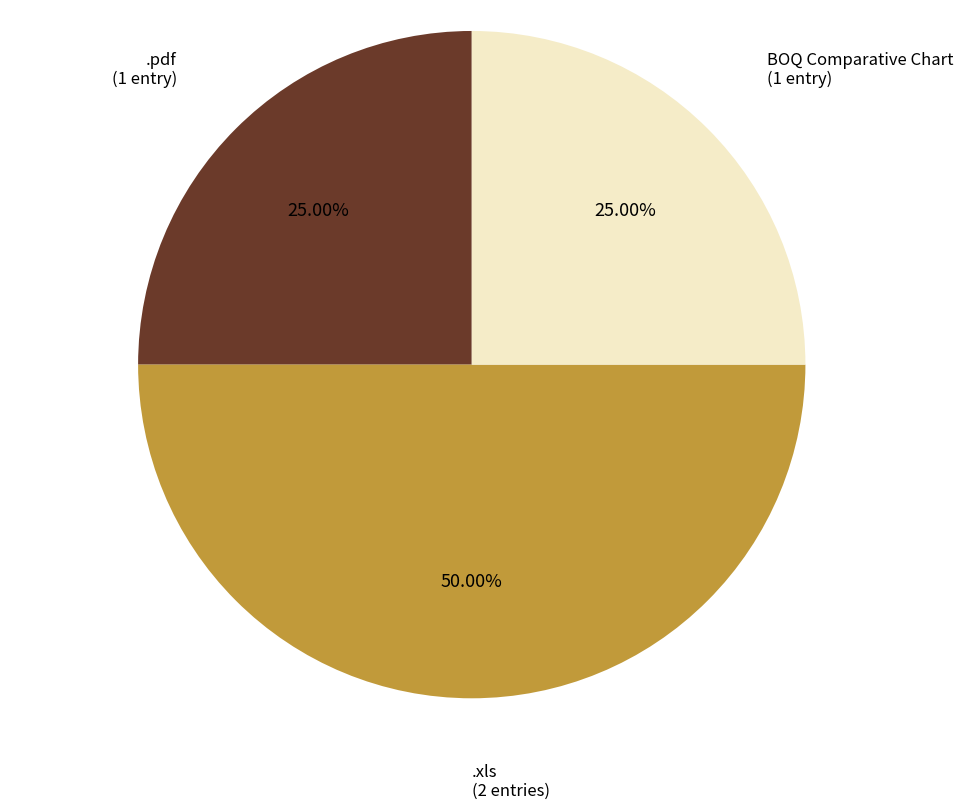

Count the number of slices in the pie.

3